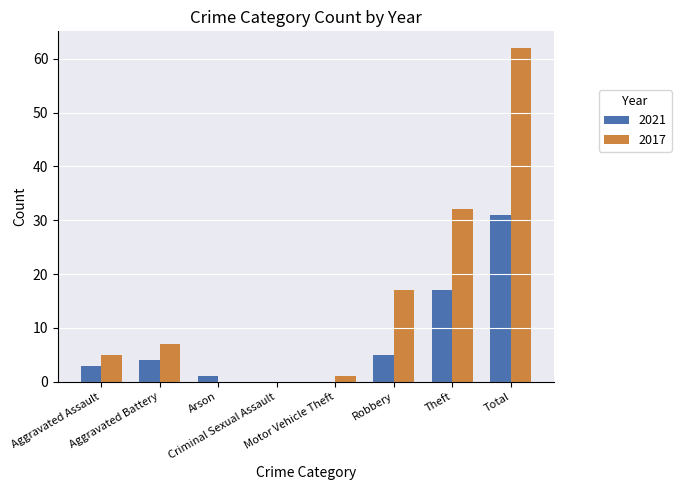

What is the highest value of the 2021 series?

31